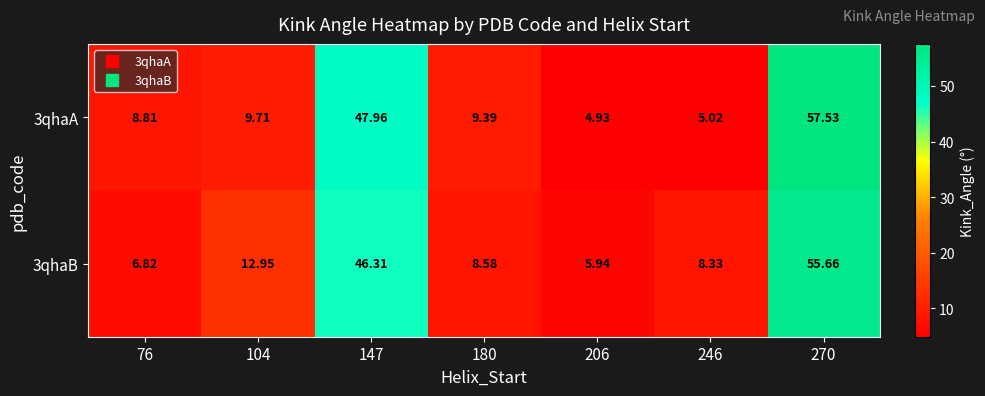

How many distinct data groups are displayed?

2